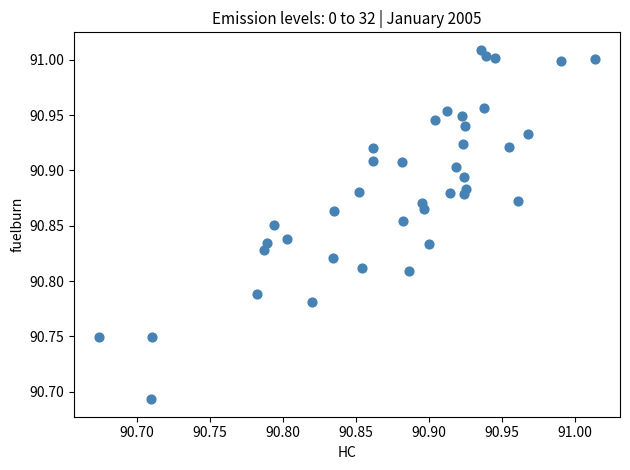

What is the range of Y values (max minus min)?

0.3